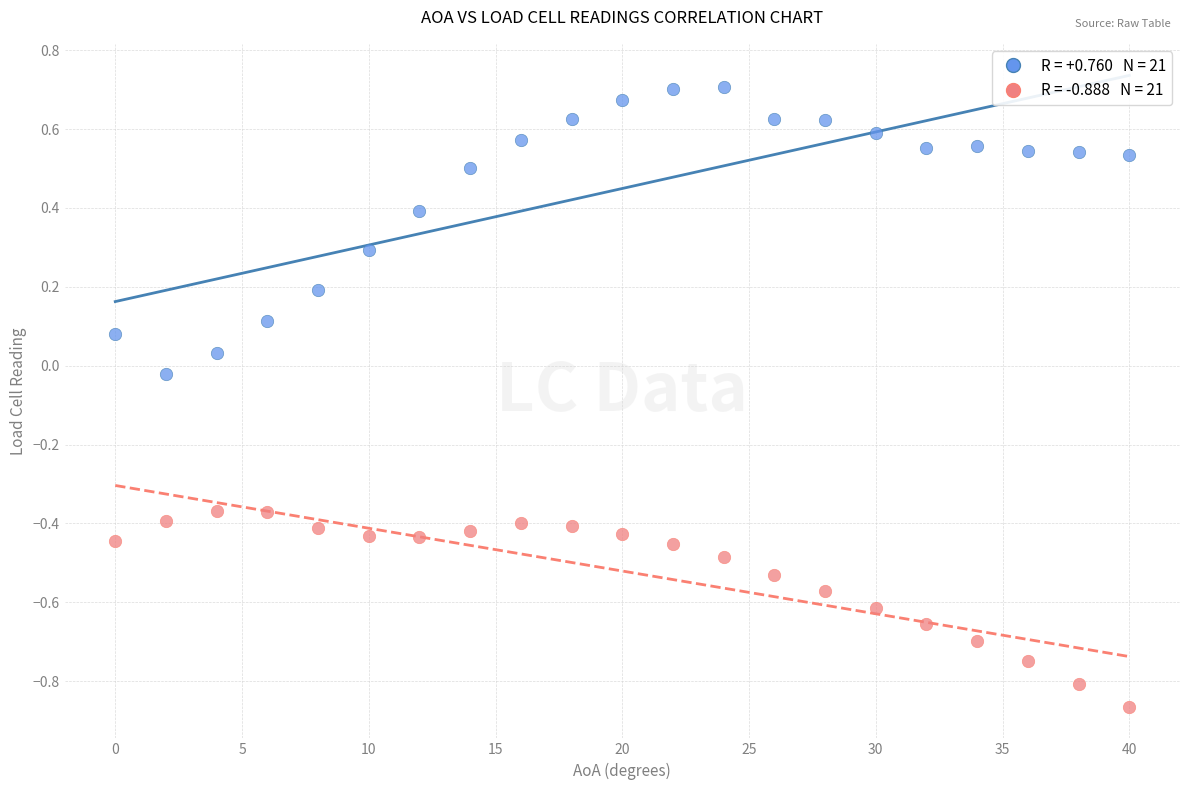

Across all data points, what is the range of X values (max minus min)?

40.0